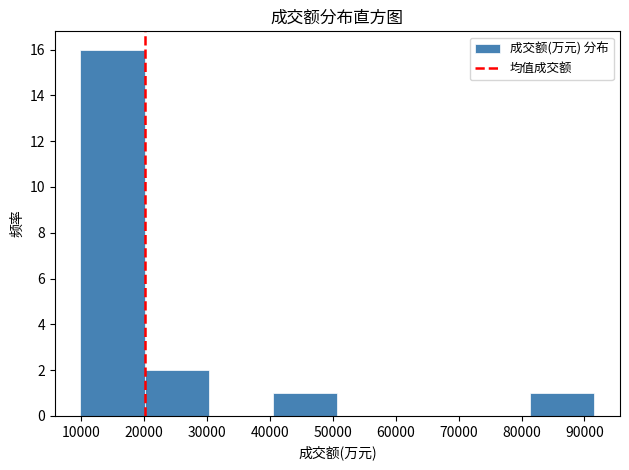

How tall is the bar that spans 41000 to 51000 on the x-axis? Neither the bar edges nor the heights are printed on the chart, so give them approximately, as read against the axes.

1